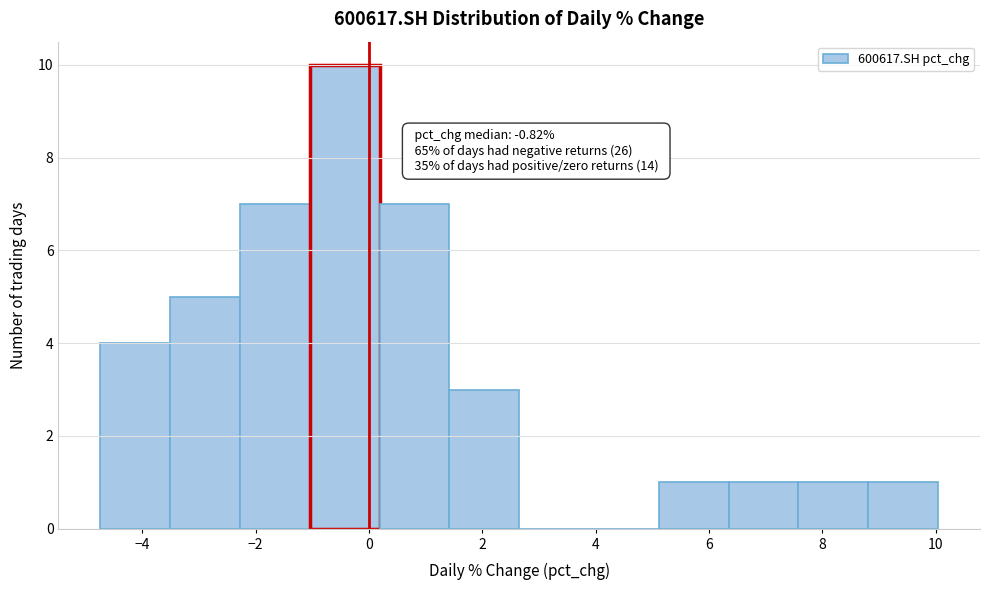

Which range on the x-axis has the tallest bar?

-1.0 to 0.2